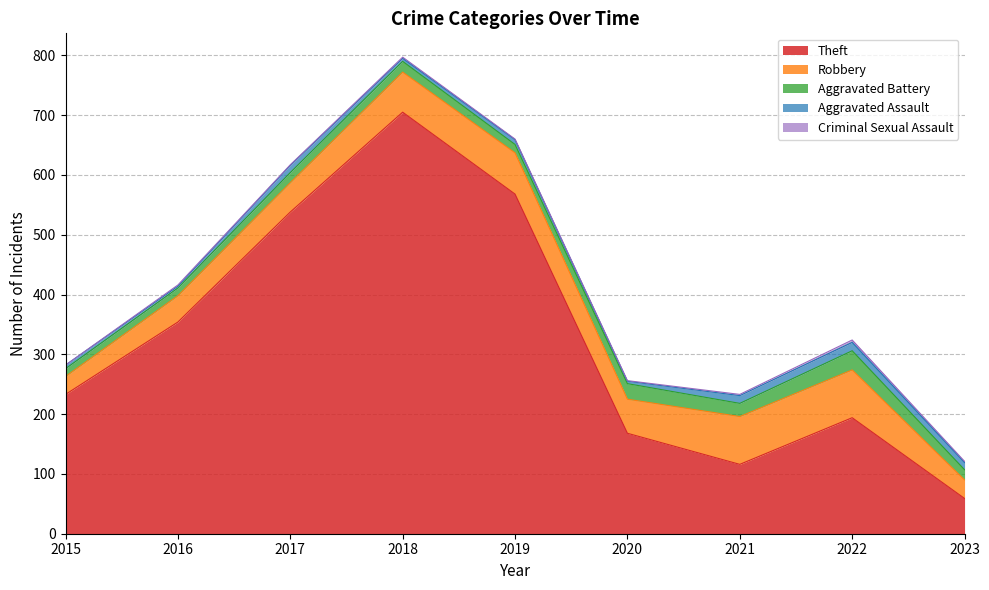

Where is the first local minimum for Aggravated Battery?

2019